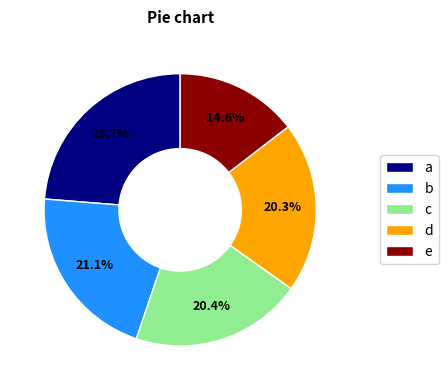

Count the number of slices in the pie.

5